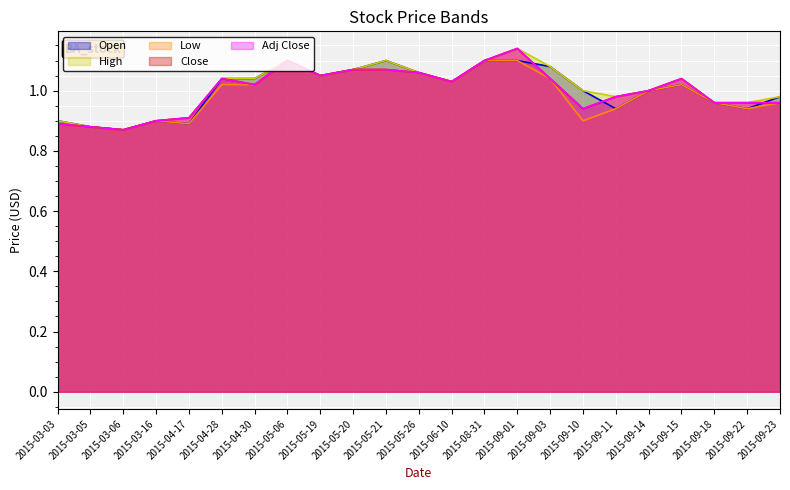

What is the label of the 11th point from the right?

2015-06-10